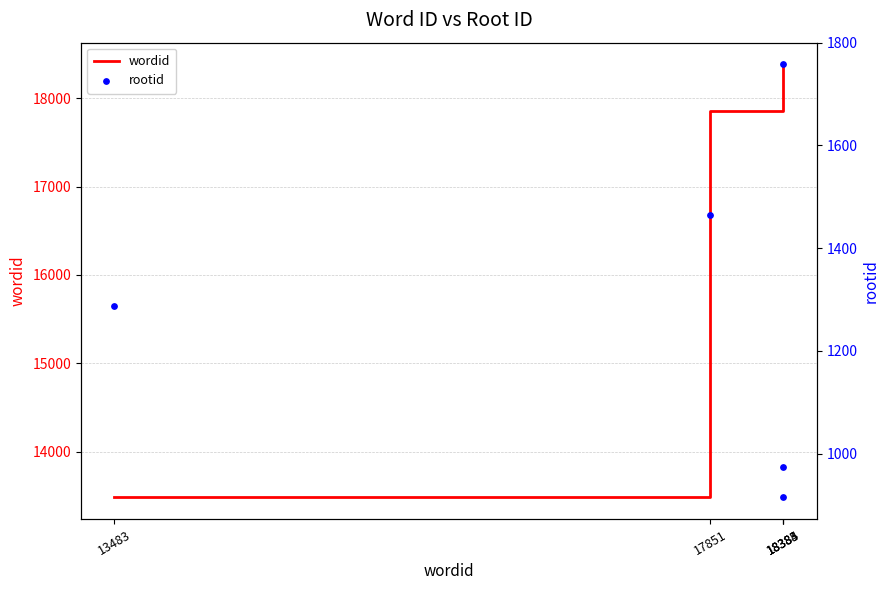

Which series contains the lowest Y value?

rootid